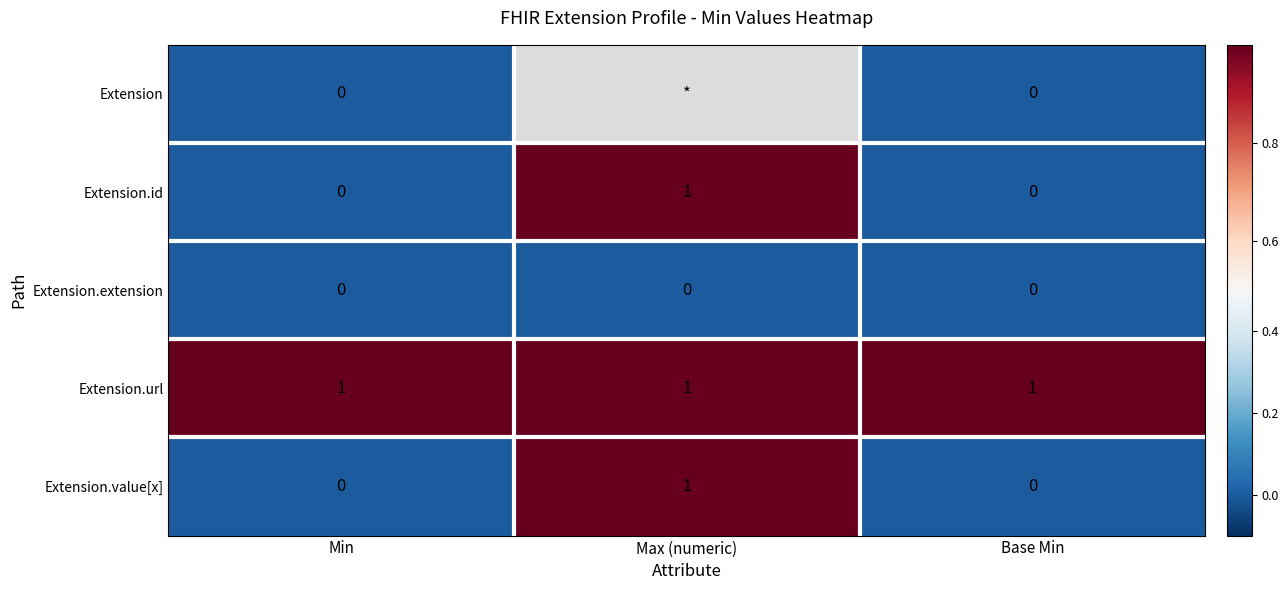

At which label does Extension.value[x] reach its peak?

Max (numeric)